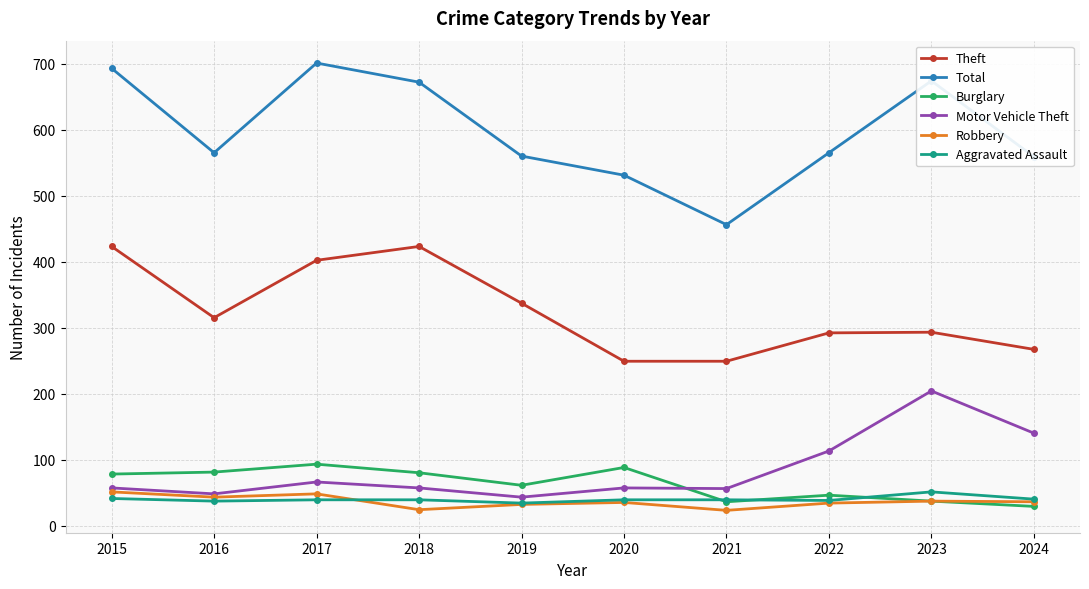

Which series has the widest spread of values?

Total